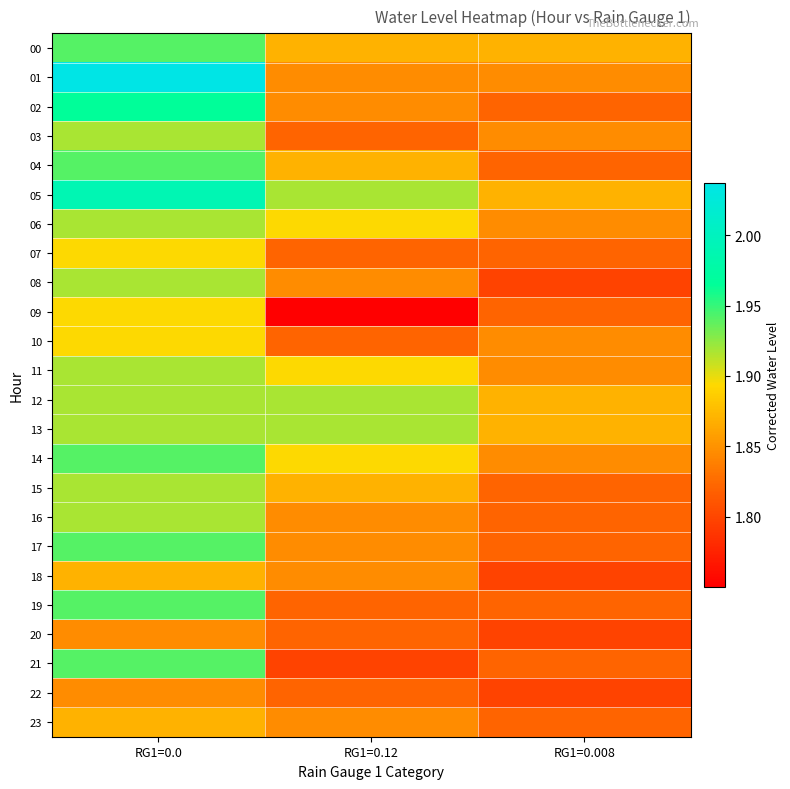

Which series has the largest total across all categories?

05